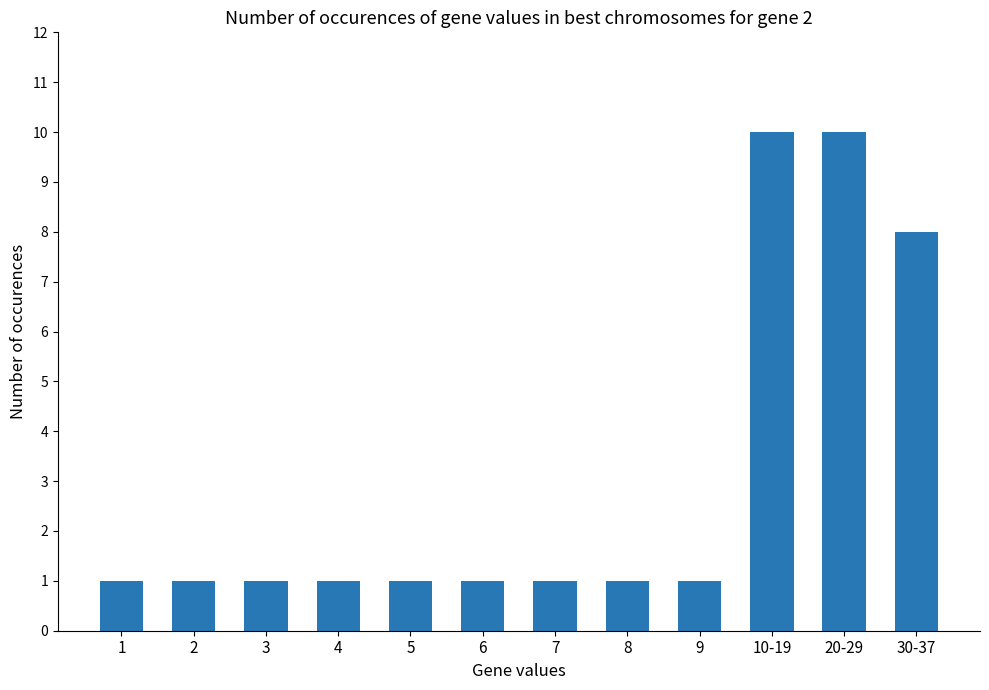

What is the label of the 5th bar from the right?

8